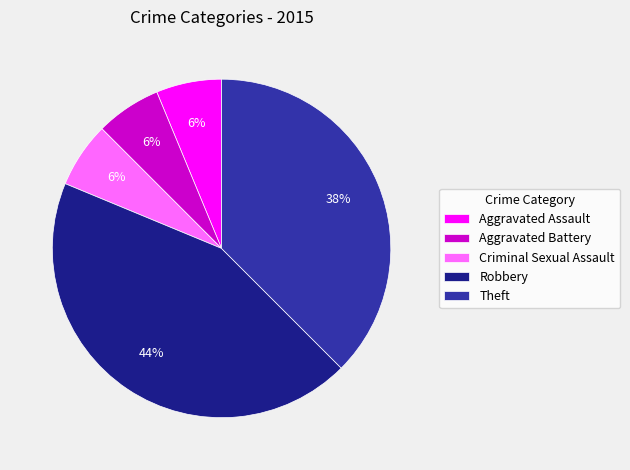

To the nearest percent, what is the average slice percentage?

20%